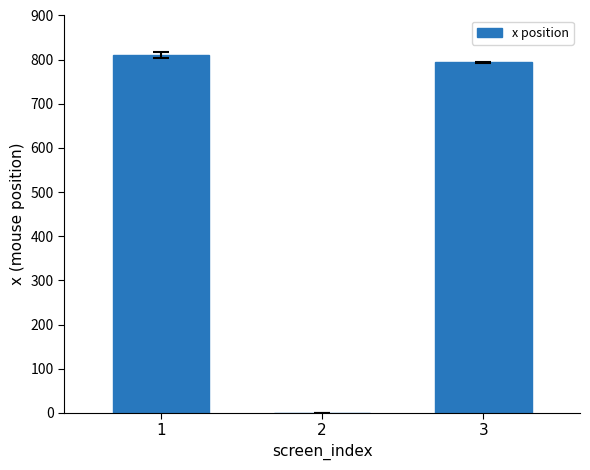

The value at 2 is -263.9. True or false?

False